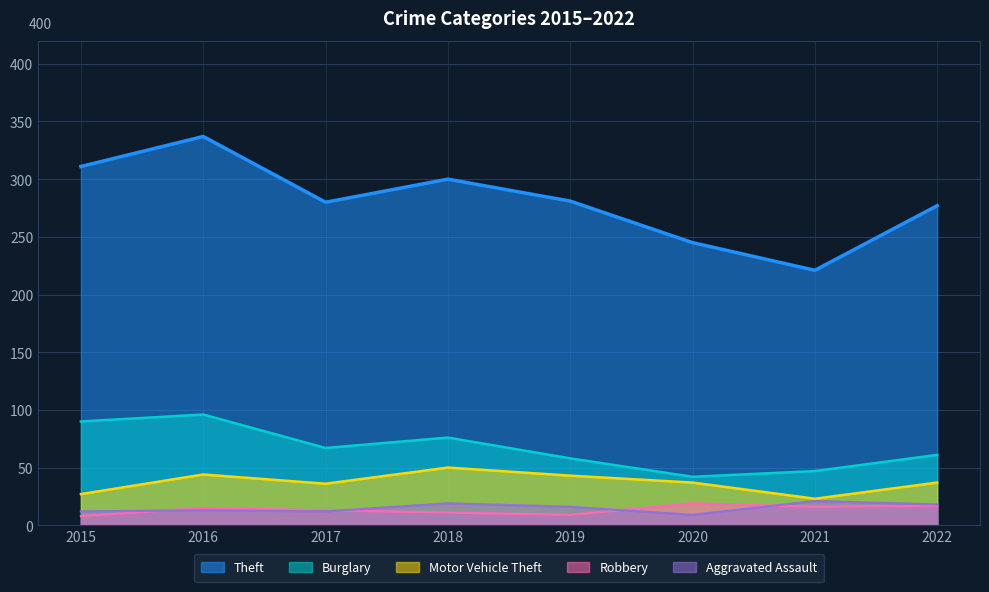

Reading right to left, what are all the values shown in this chart?

Theft: 277	221	245	281	300	280	337	311
Burglary: 61	47	42	58	76	67	96	90
Motor Vehicle Theft: 37	23	37	43	50	36	44	27
Robbery: 17	16	19	9	11	13	15	8
Aggravated Assault: 18	21	9	16	19	12	13	12